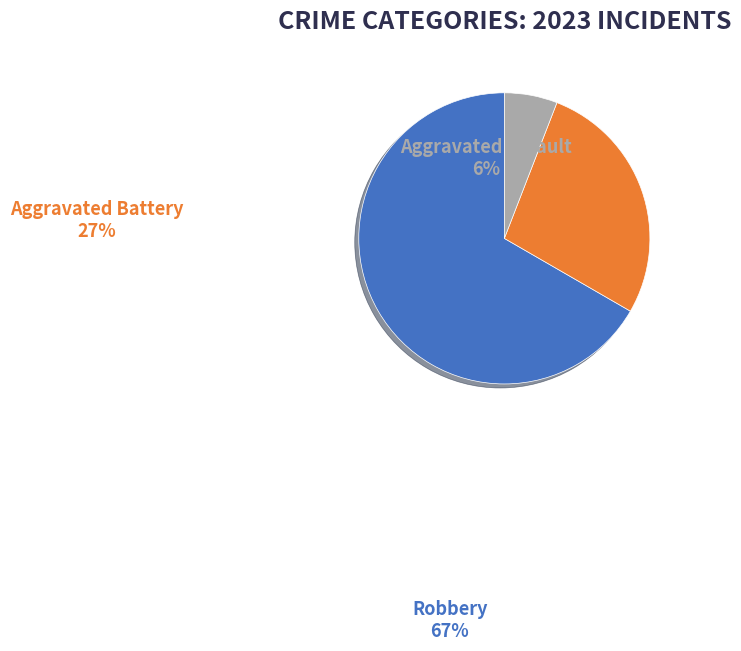

Is there any slice that represents more than half of the pie?

Yes